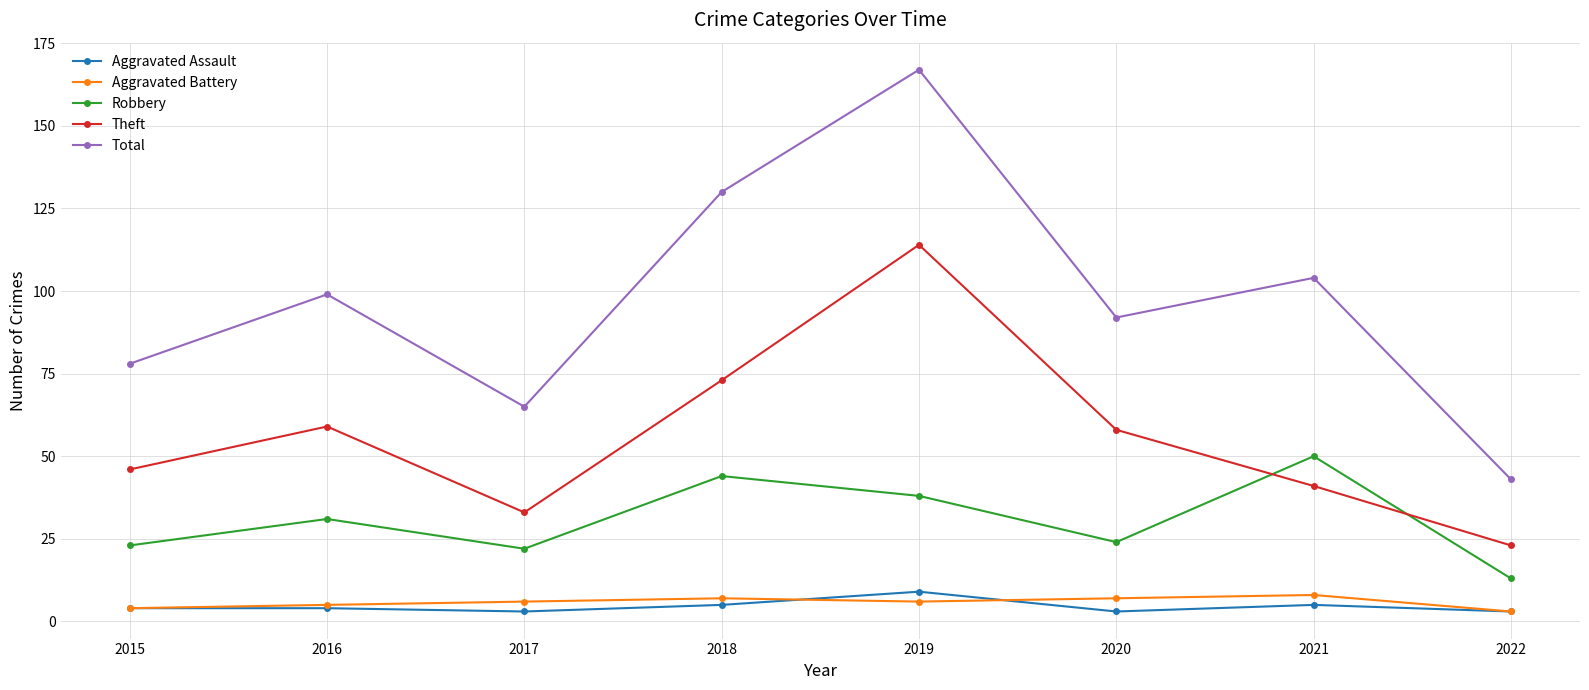

Reading left to right, transcribe all the data shown in this chart.

Aggravated Assault: 2015=4	2016=4	2017=3	2018=5	2019=9	2020=3	2021=5	2022=3
Aggravated Battery: 2015=4	2016=5	2017=6	2018=7	2019=6	2020=7	2021=8	2022=3
Robbery: 2015=23	2016=31	2017=22	2018=44	2019=38	2020=24	2021=50	2022=13
Theft: 2015=46	2016=59	2017=33	2018=73	2019=114	2020=58	2021=41	2022=23
Total: 2015=78	2016=99	2017=65	2018=130	2019=167	2020=92	2021=104	2022=43